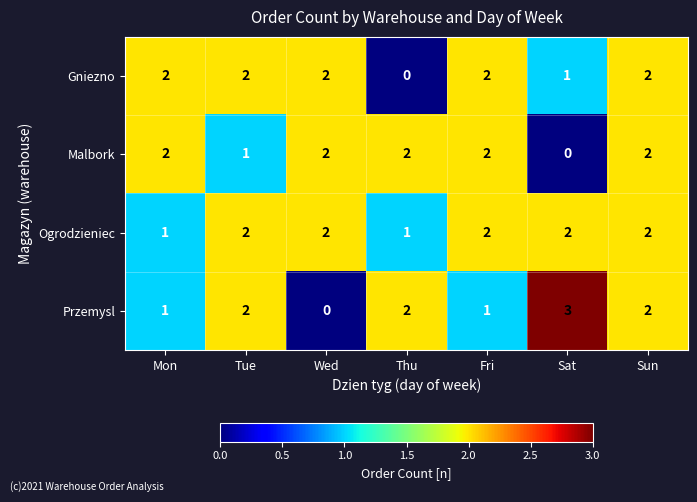

How many series are shown in this chart?

4